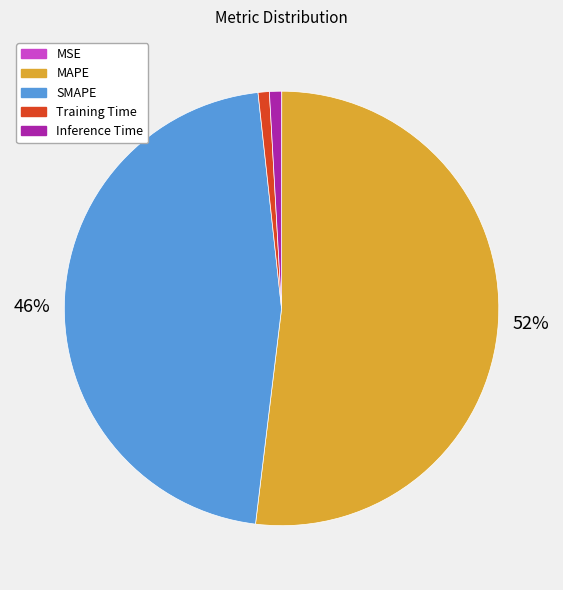

To the nearest percent, what percentage of the pie is SMAPE?

46%